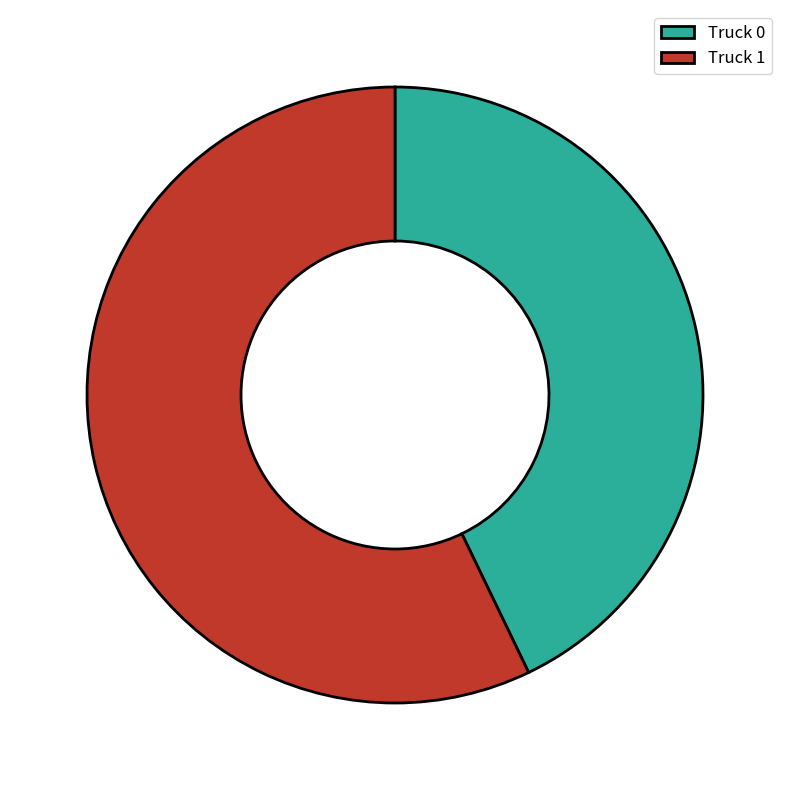

Do Truck 1 and Truck 0 together represent more than half of the pie?

Yes